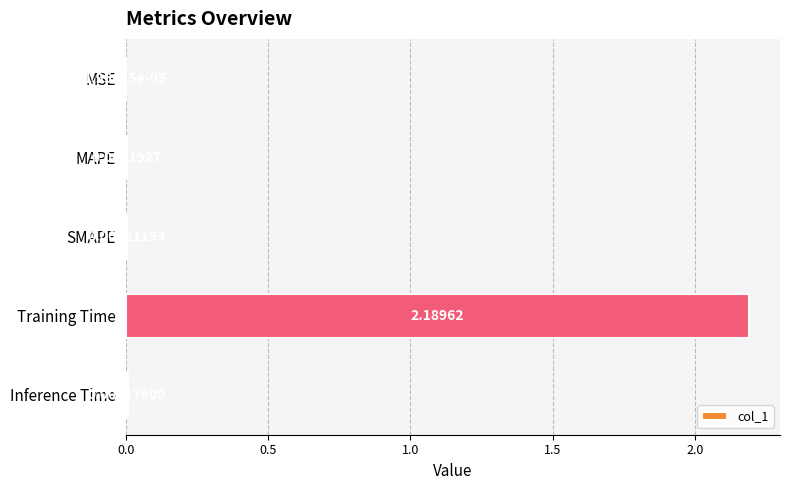

At which label is the value closest to 1?

Inference Time